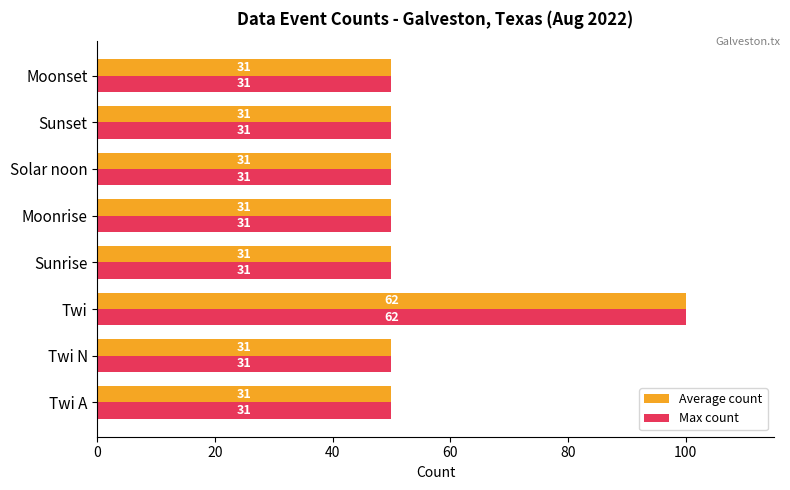

What are all the series names shown in the legend?

Average count, Max count